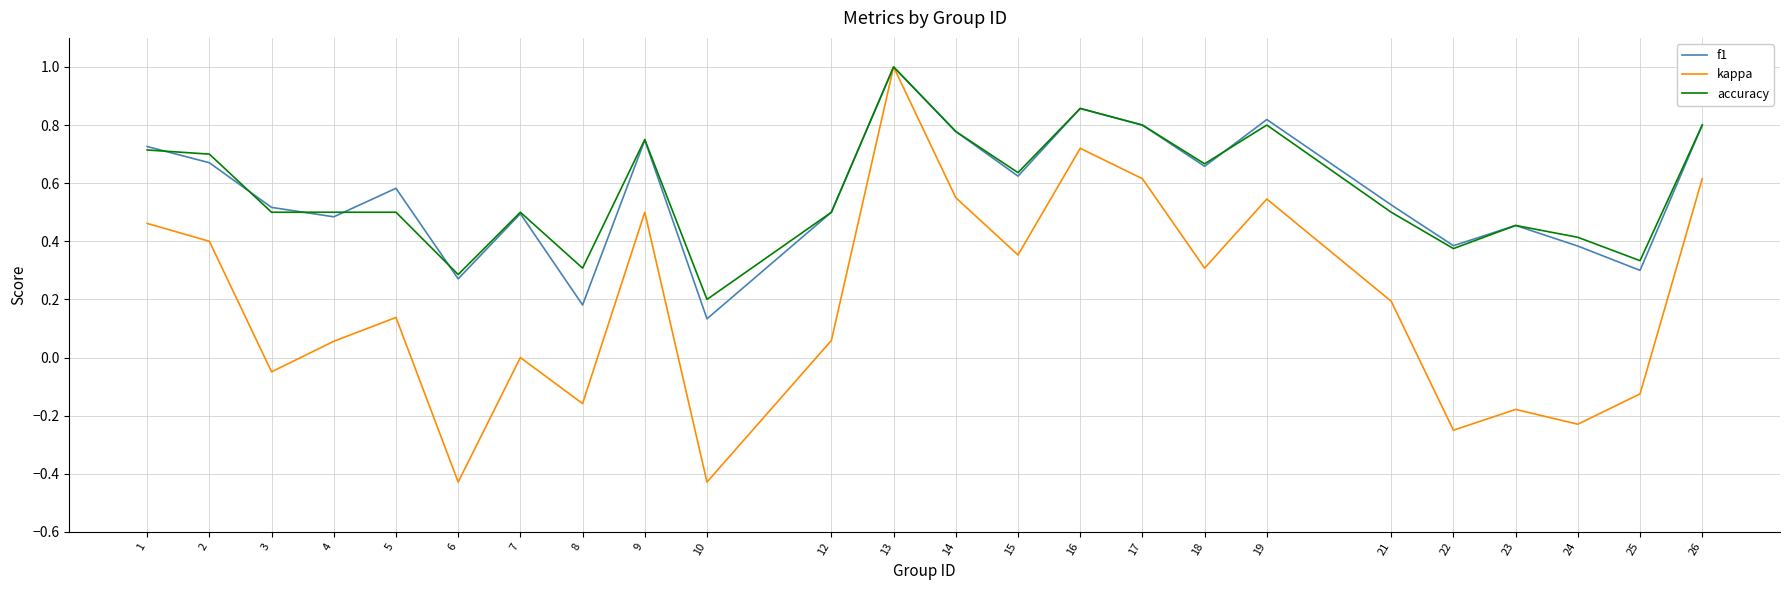

Which series has the largest range (max minus min)?

kappa